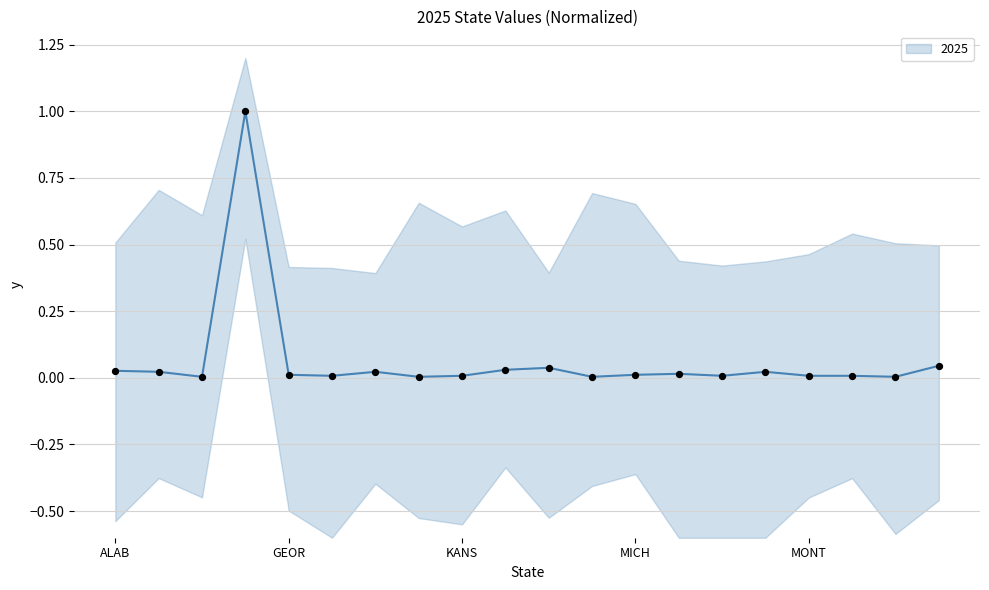

Which has a higher value, LOUISIANA or ARKANSAS?

LOUISIANA